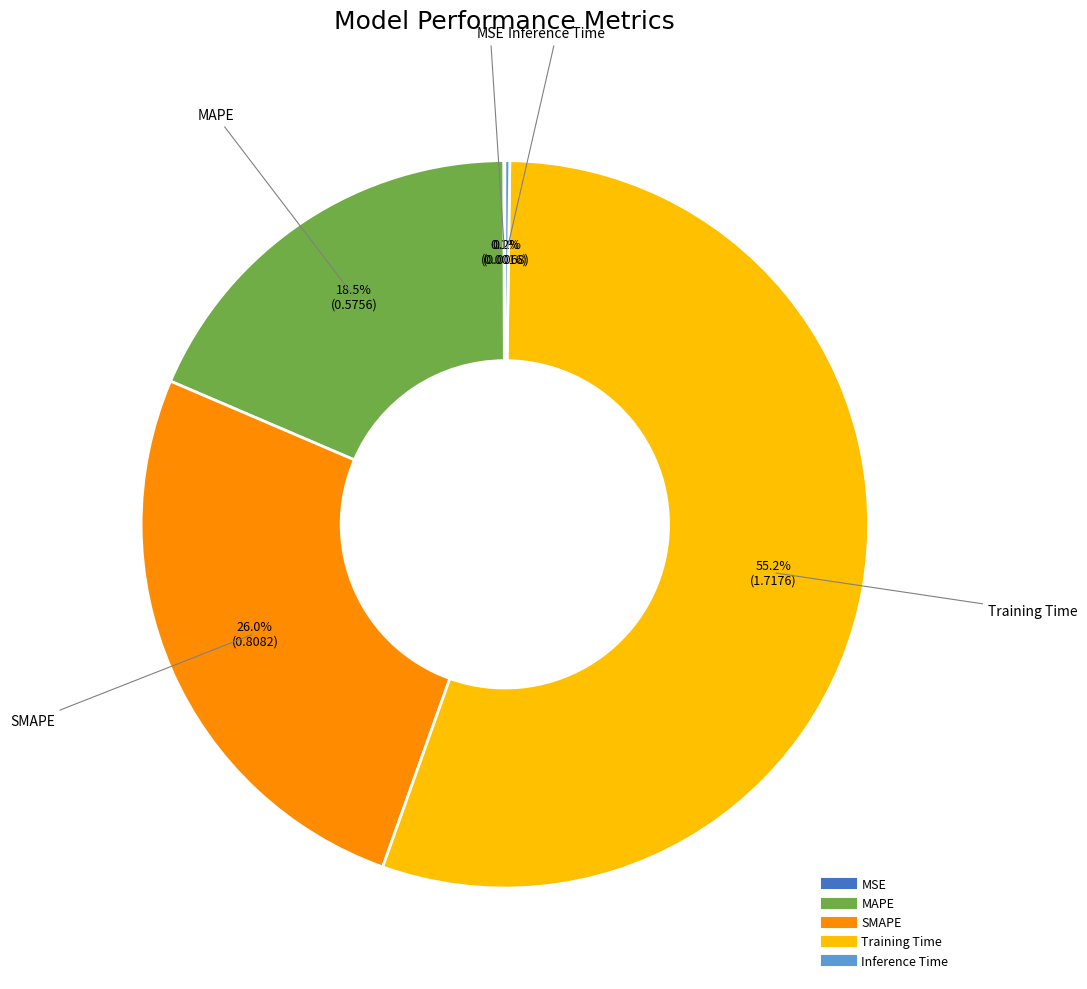

Which slice represents more than half of the pie?

Training Time